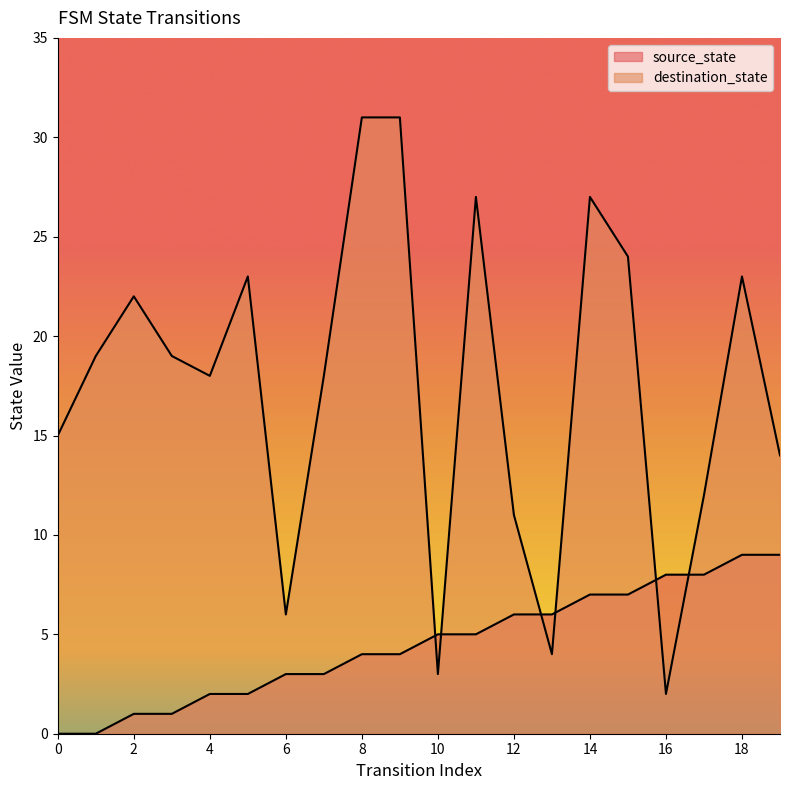

Is it true that destination_state equals 6 at 6?

True